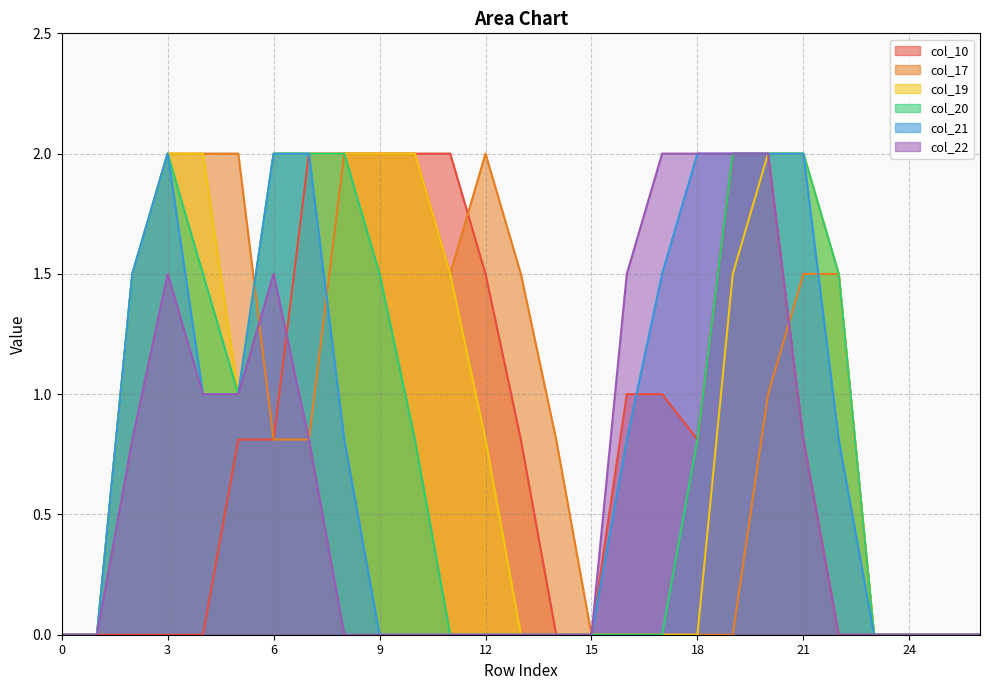

Which series has the largest total across all categories?

col_19